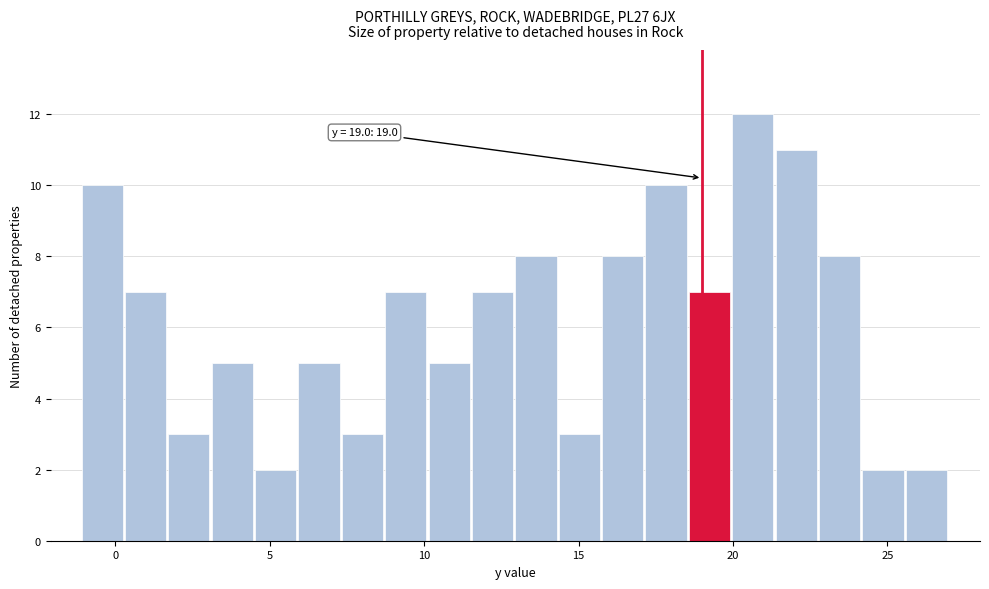

Read against the x-axis, roughly where is the centre of the tallest bar?

20.5